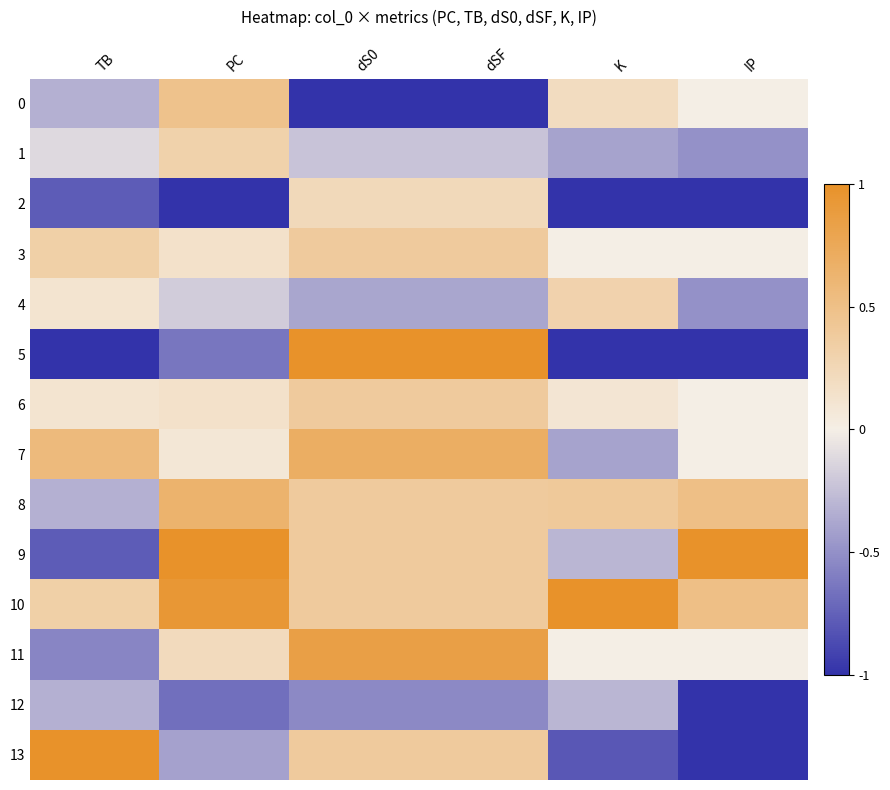

How many data points does each series have?

6